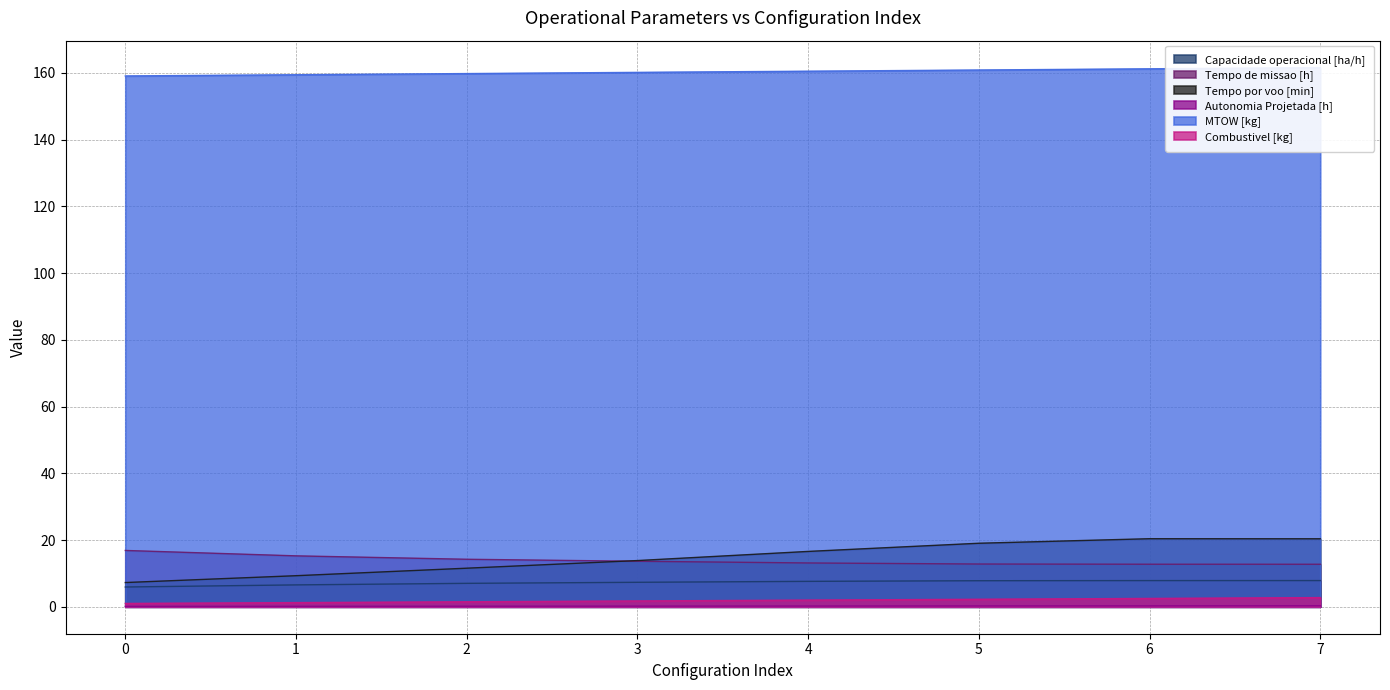

Reading right to left, list all the values displayed in this chart.

Capacidade operacional [ha/h]: 7.9	7.8	7.8	7.6	7.3	7.0	6.6	5.9
Tempo de missao [h]: 12.7	12.8	12.8	13.1	13.6	14.2	15.3	16.9
Tempo por voo [min]: 20.4	20.4	19.0	16.6	13.8	11.6	9.3	7.3
Autonomia Projetada [h]: 0.3	0.3	0.2	0.2	0.2	0.2	0.1	0.1
MTOW [kg]: 161.6	161.3	160.9	160.5	160.2	159.8	159.5	159.1
Combustivel [kg]: 2.8	2.5	2.2	2.0	1.8	1.5	1.2	1.0